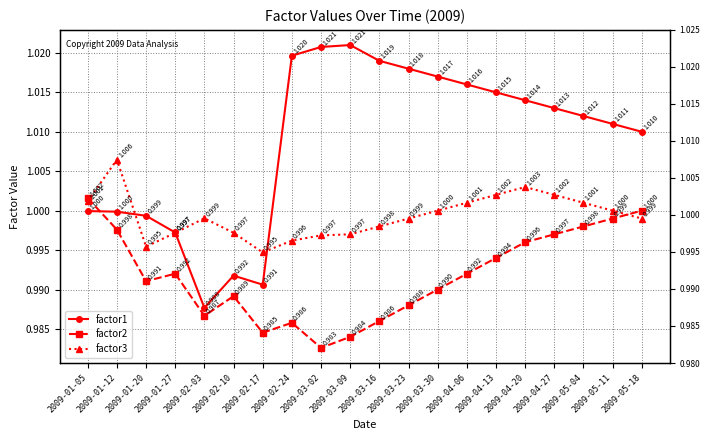

True or false: factor3 has more than 2 points higher than both neighbors.

True